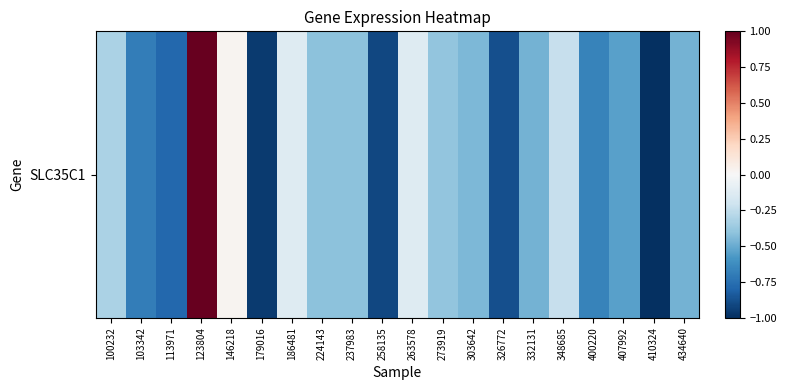

Between 326772 and 407992, which is larger?

407992